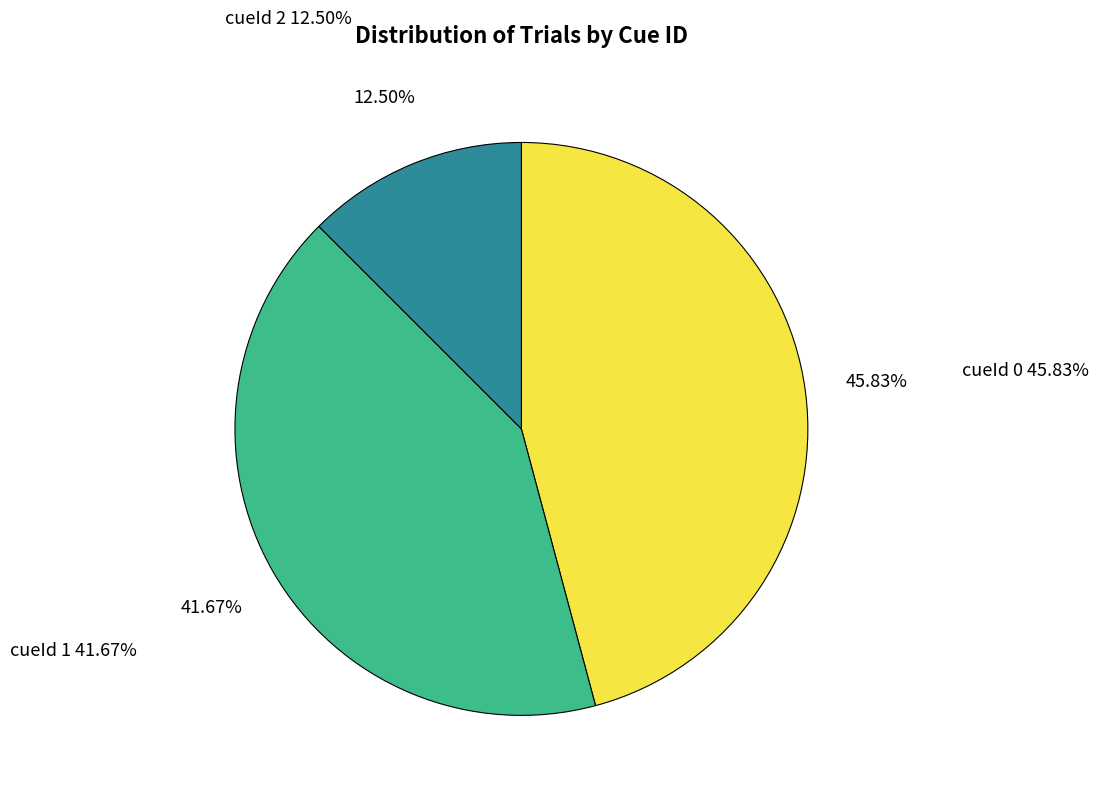

To the nearest percent, what percentage of the pie is cueId 1?

42%